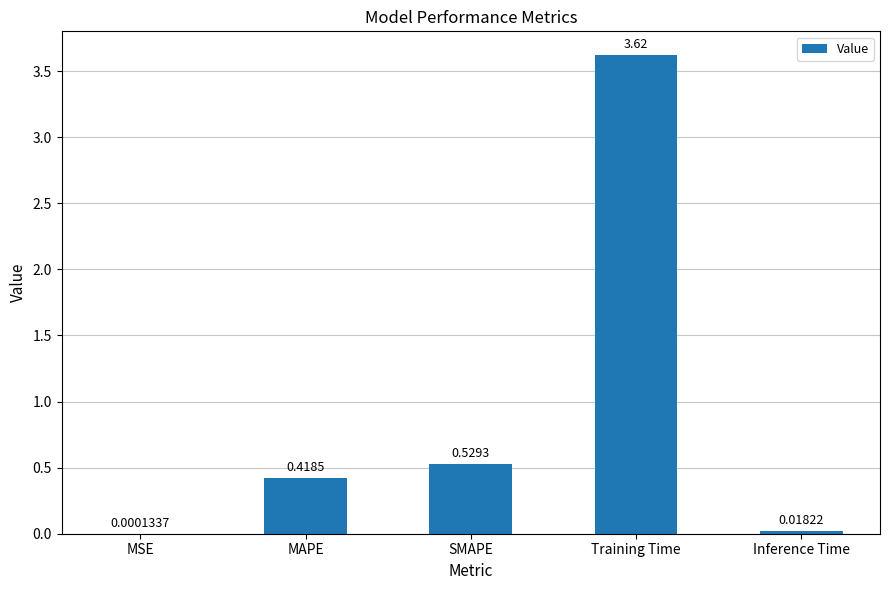

Which label corresponds to the largest value in the chart?

Training Time